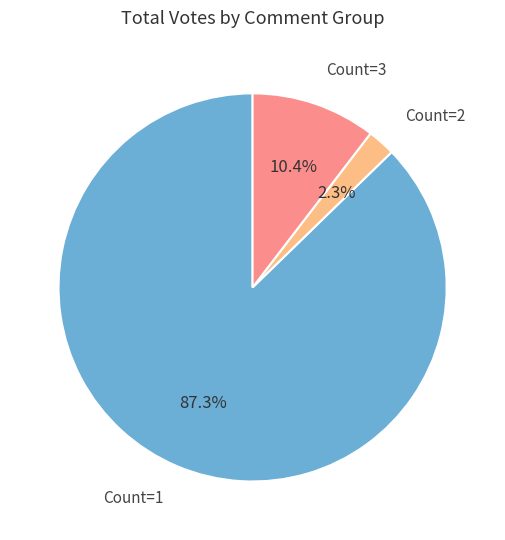

What is the largest slice in the pie chart?

Count=1